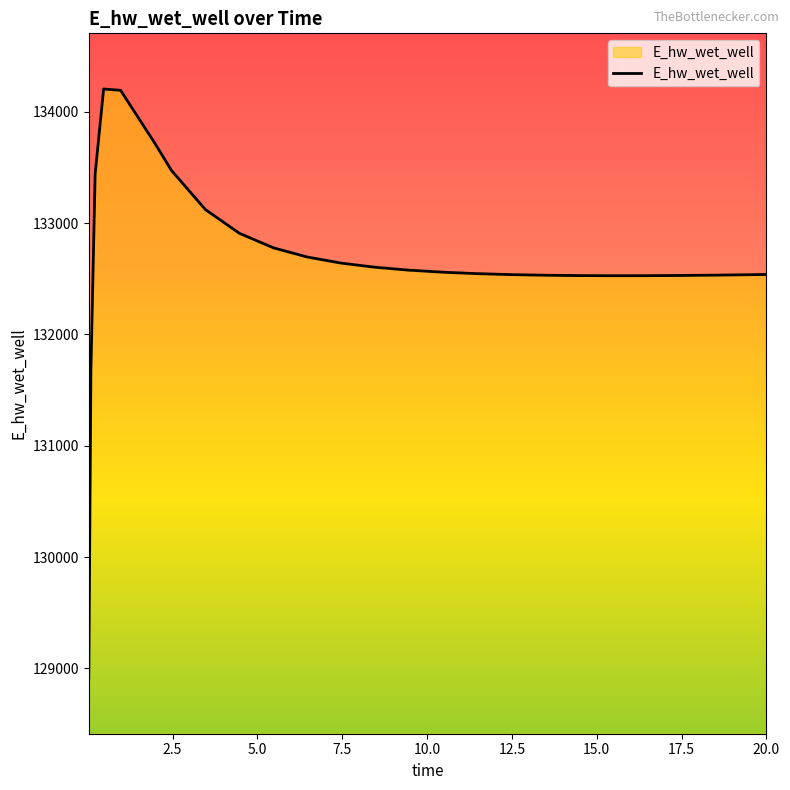

What is the minimum value shown in the chart?

128913.1